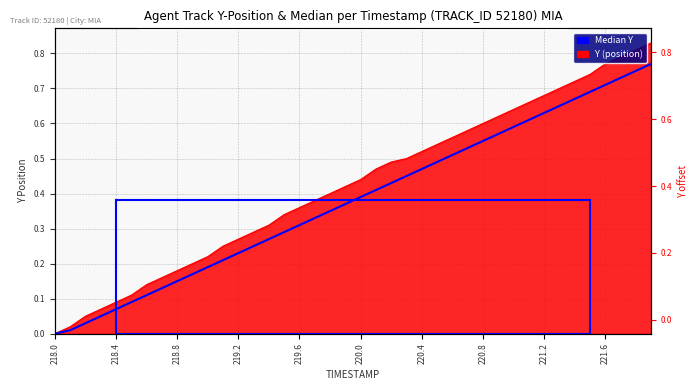

Reading left to right, extract all data points from this chart.

0.0	0.0	0.0	0.0	0.1	0.1	0.1	0.1	0.2	0.2	0.2	0.2	0.2	0.2	0.3	0.3	0.3	0.3	0.3	0.4	0.4	0.4	0.4	0.4	0.5	0.5	0.5	0.5	0.5	0.6	0.6	0.6	0.6	0.7	0.7	0.7	0.7	0.7	0.8	0.8